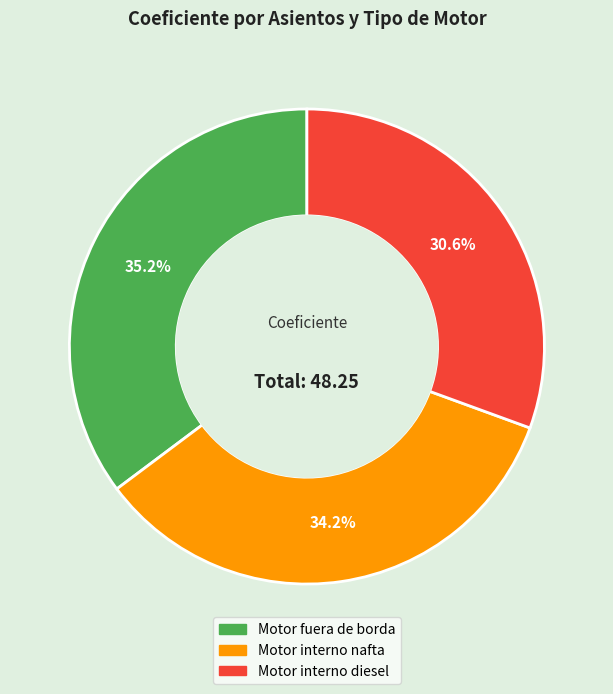

How many slices are in this pie chart?

3